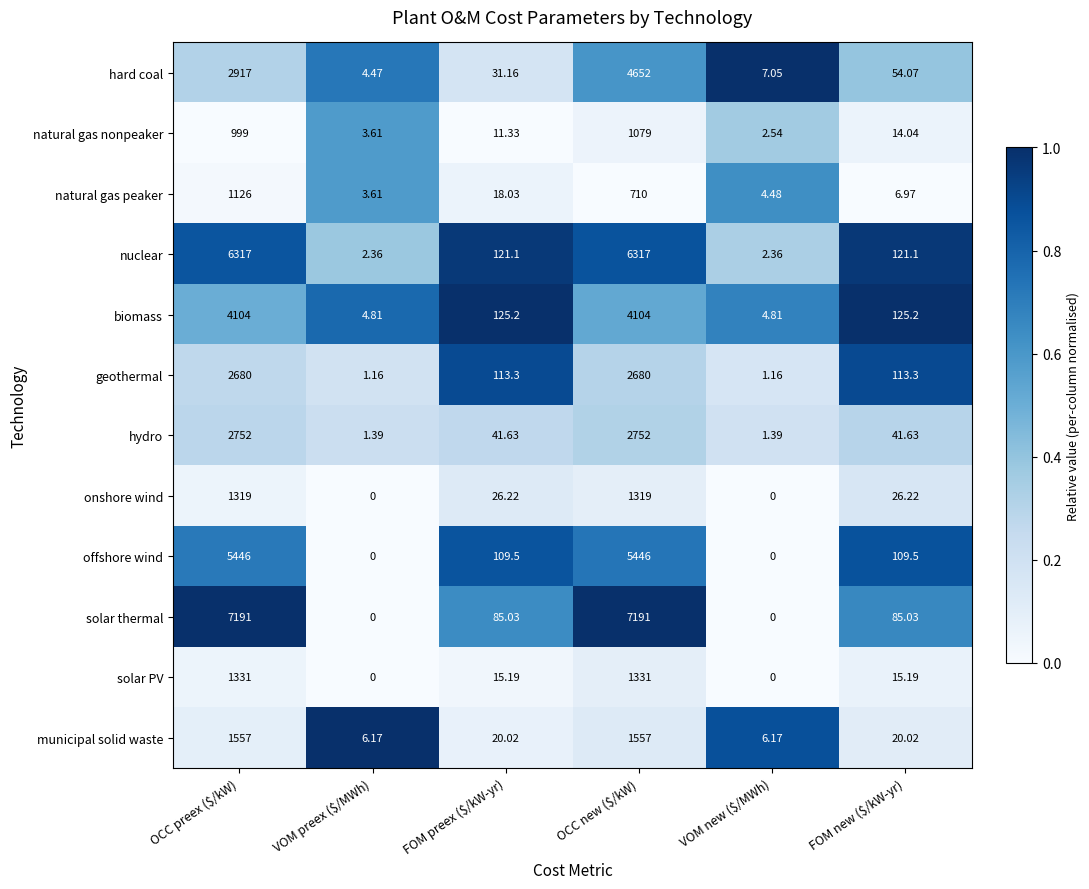

Which series has the largest range (max minus min)?

solar thermal